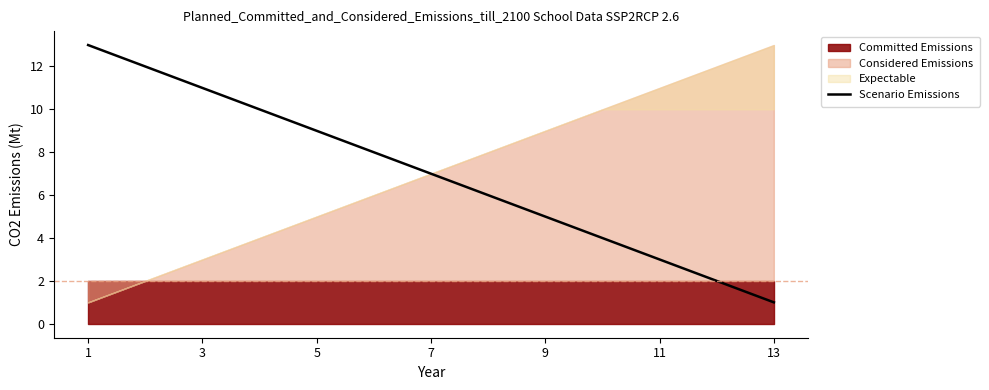

What is the highest value of the Scenario Emissions series?

13